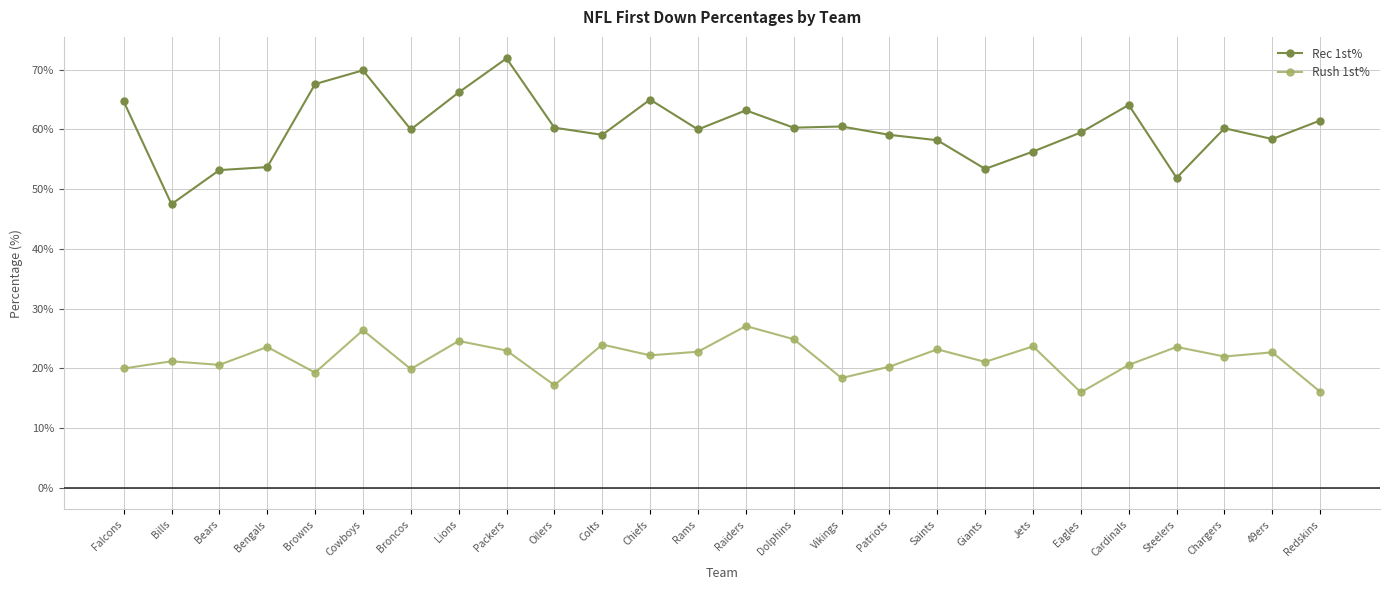

True or false: Rec 1st% has more than 2 points higher than both neighbors.

True